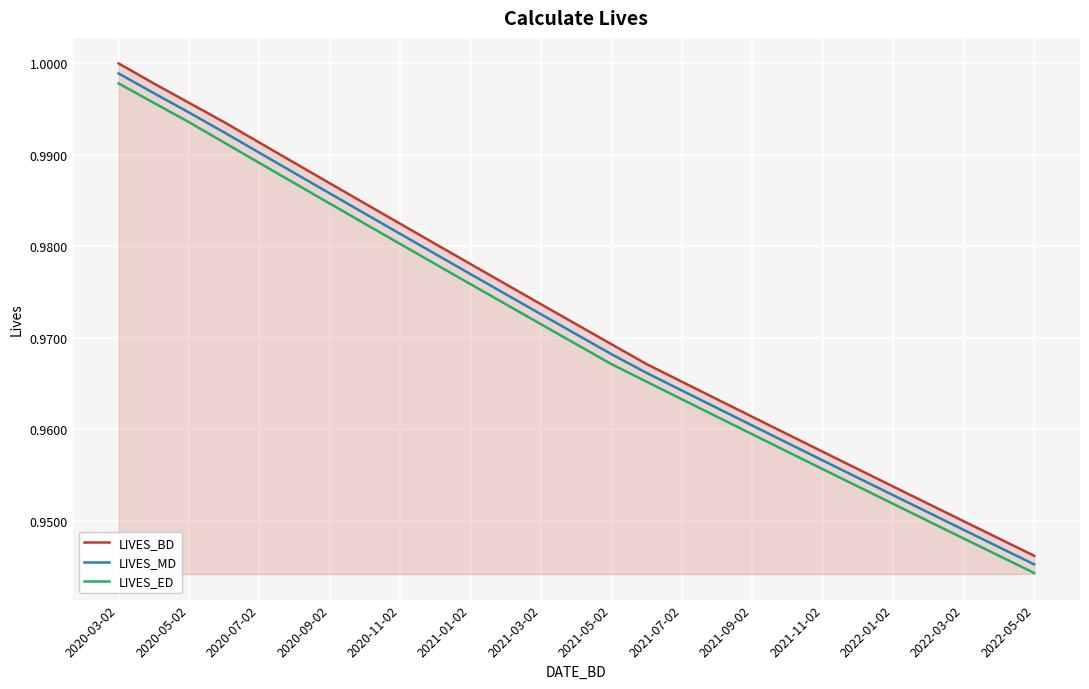

Which series has the largest range (max minus min)?

LIVES_BD